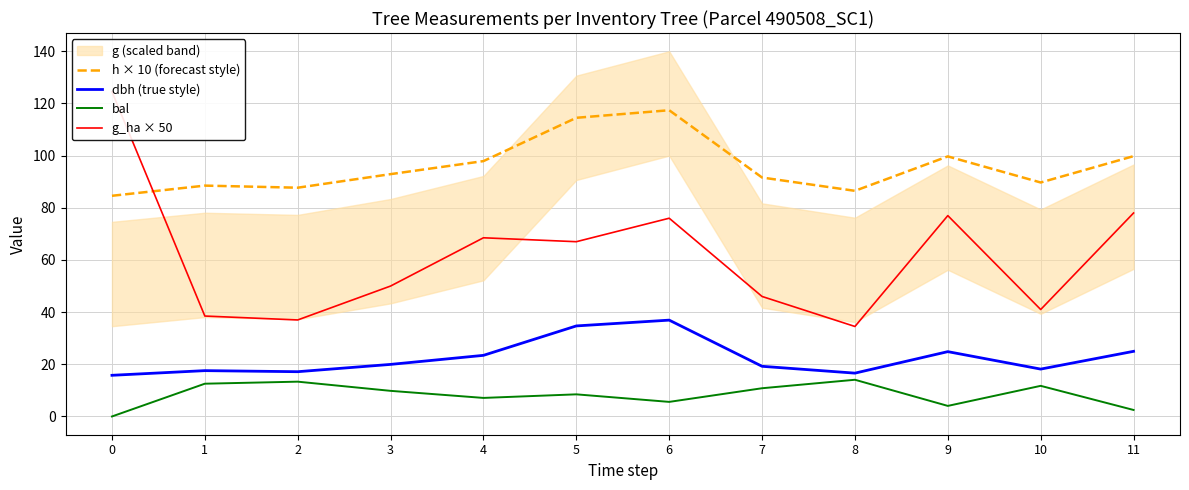

Reading left to right, extract all data points from this chart.

h × 10 (forecast style): 0=84.6	1=88.5	2=87.7	3=92.9	4=97.9	5=114.5	6=117.4	7=91.6	8=86.5	9=99.7	10=89.7	11=99.8
dbh (true style): 0=15.8	1=17.6	2=17.2	3=20.0	4=23.4	5=34.7	6=36.9	7=19.2	8=16.6	9=24.9	10=18.2	11=25.0
bal: 0=0.0	1=12.6	2=13.3	3=9.8	4=7.1	5=8.5	6=5.6	7=10.8	8=14.1	9=4.0	10=11.7	11=2.5
g_ha × 50: 0=124.5	1=38.5	2=37.0	3=50.0	4=68.5	5=67.0	6=76.0	7=46.0	8=34.5	9=77.0	10=41.0	11=78.0